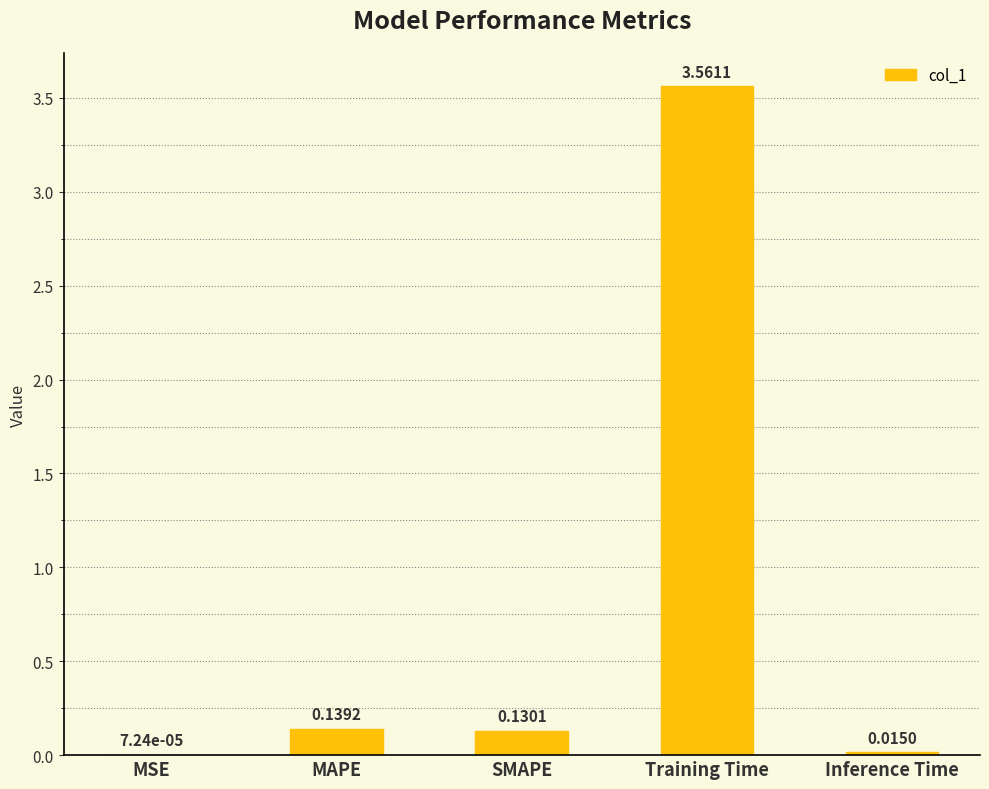

What is the sum of the values at Training Time and MAPE?

3.7